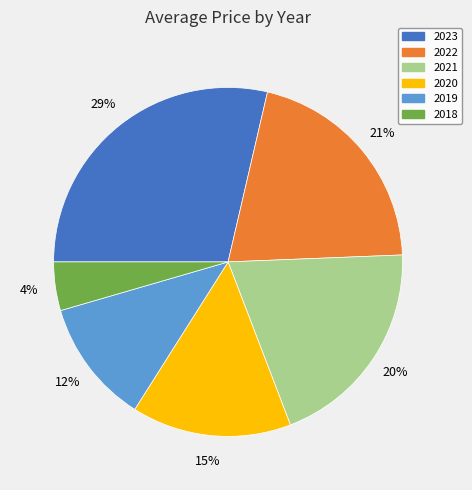

Is 2021 the majority of the pie?

No